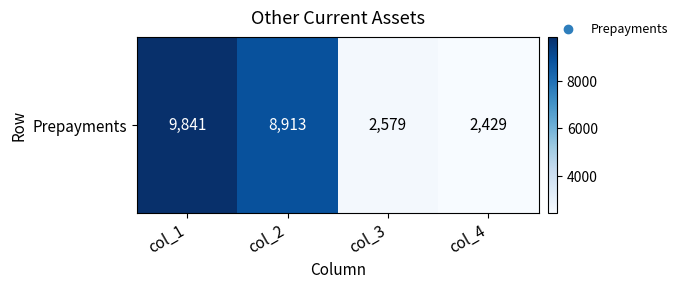

How many values are below 8913?

2